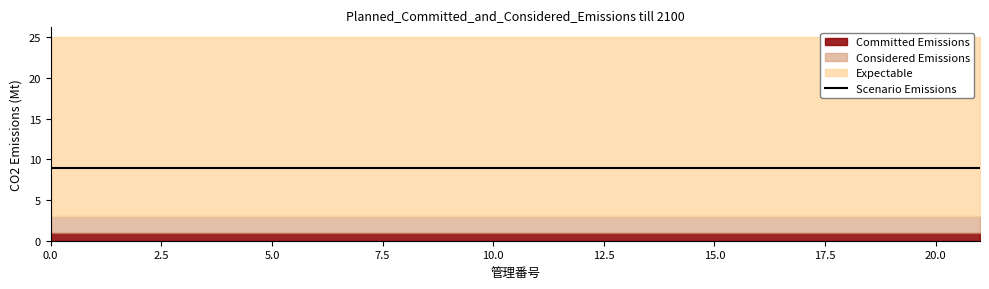

True or false: Expectable has more than 2 points higher than both neighbors.

False